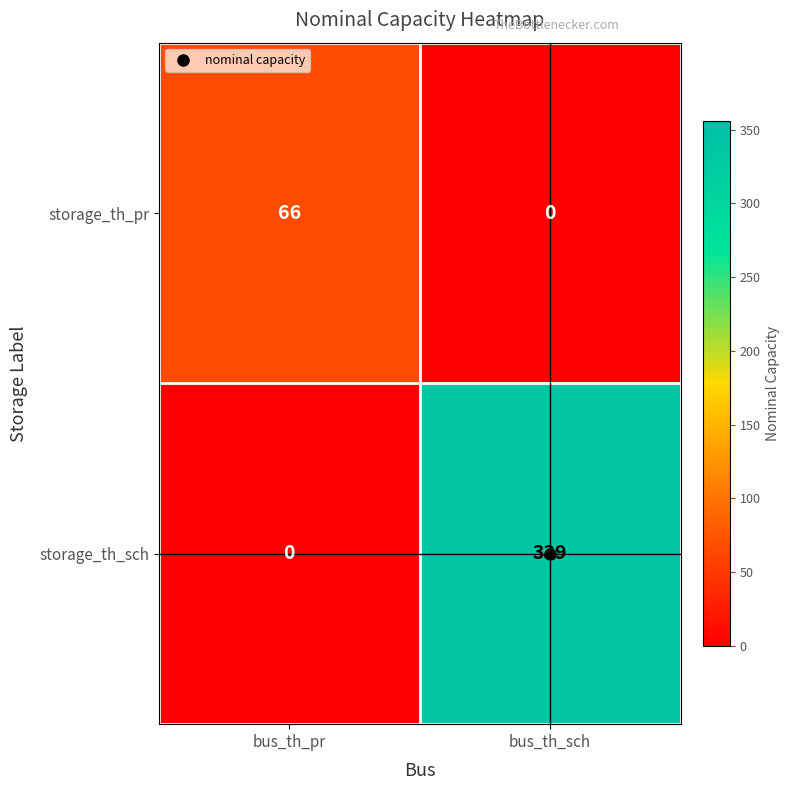

How many data points in storage_th_sch are less than 339?

1